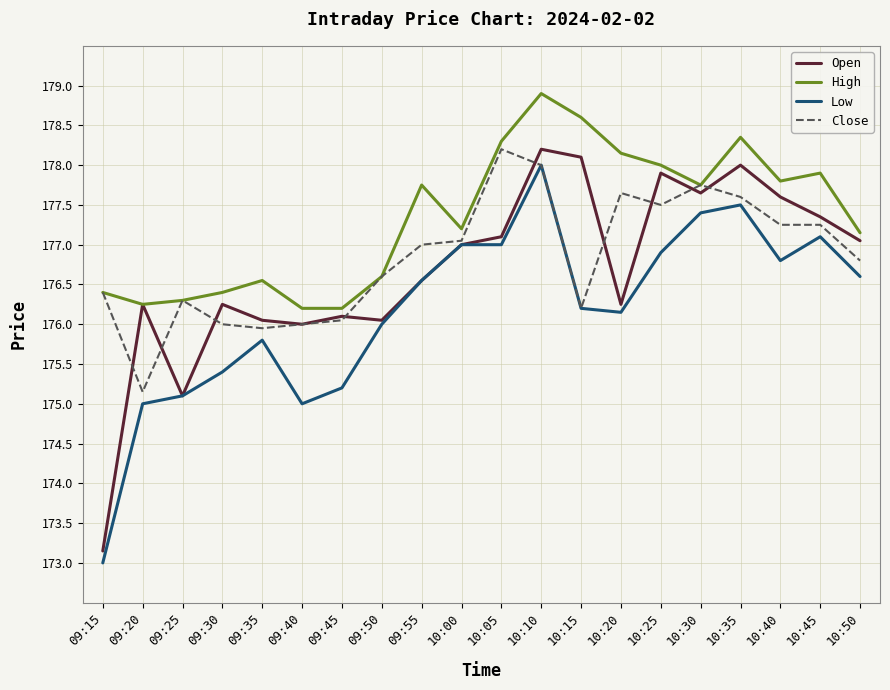

At which category is the sum across all series the highest?

10:10